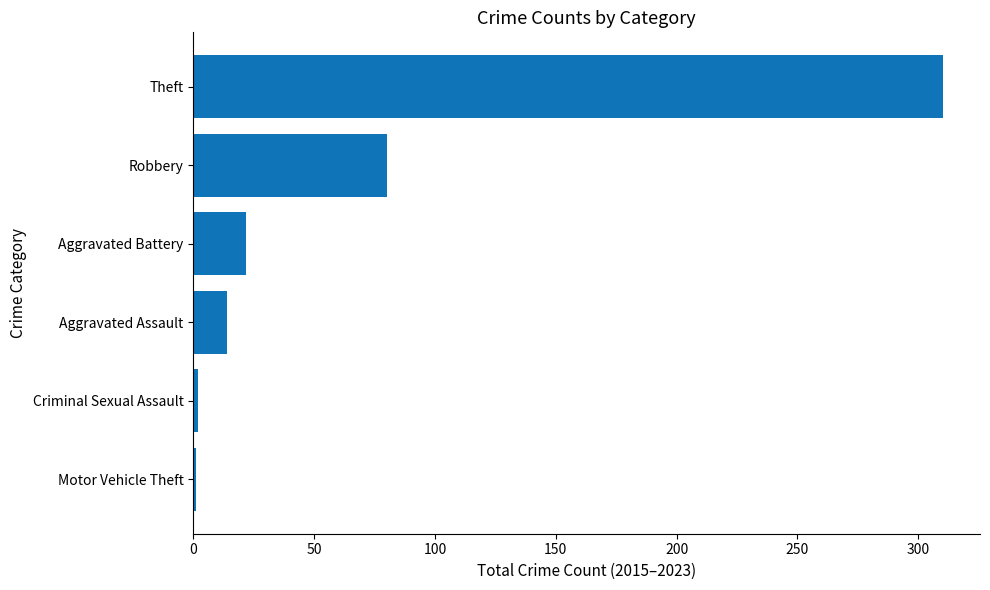

What is the approximate value at Aggravated Battery, to the nearest 10?

20